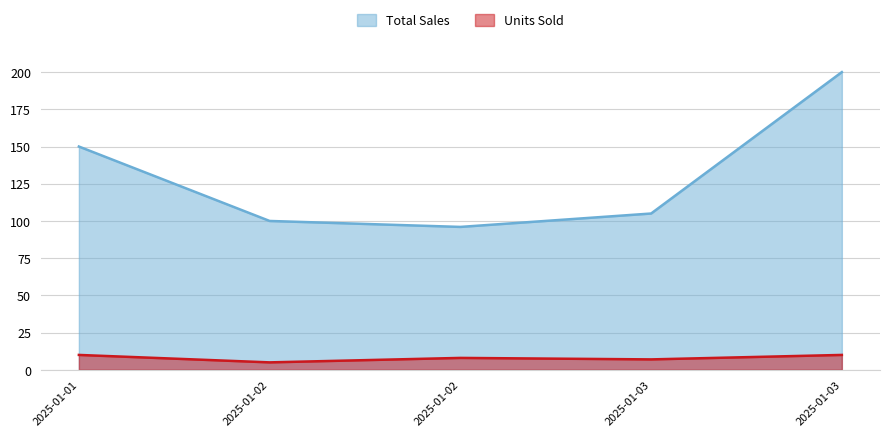

Reading right to left, extract all data points from this chart.

Total Sales: 2025-01-03=200	2025-01-03=105	2025-01-02=96	2025-01-02=100	2025-01-01=150
Units Sold: 2025-01-03=10	2025-01-03=7	2025-01-02=8	2025-01-02=5	2025-01-01=10